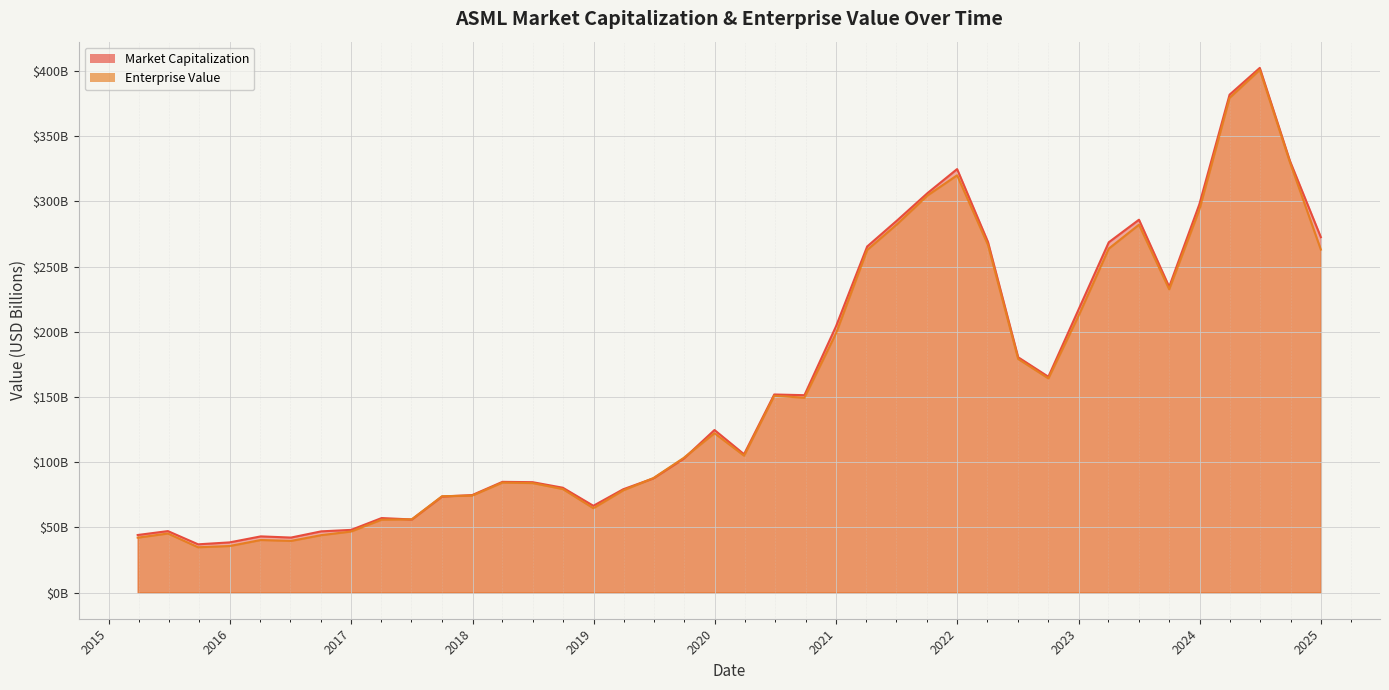

What is the value of the Market Capitalization point at the 26th from the left?

285.5